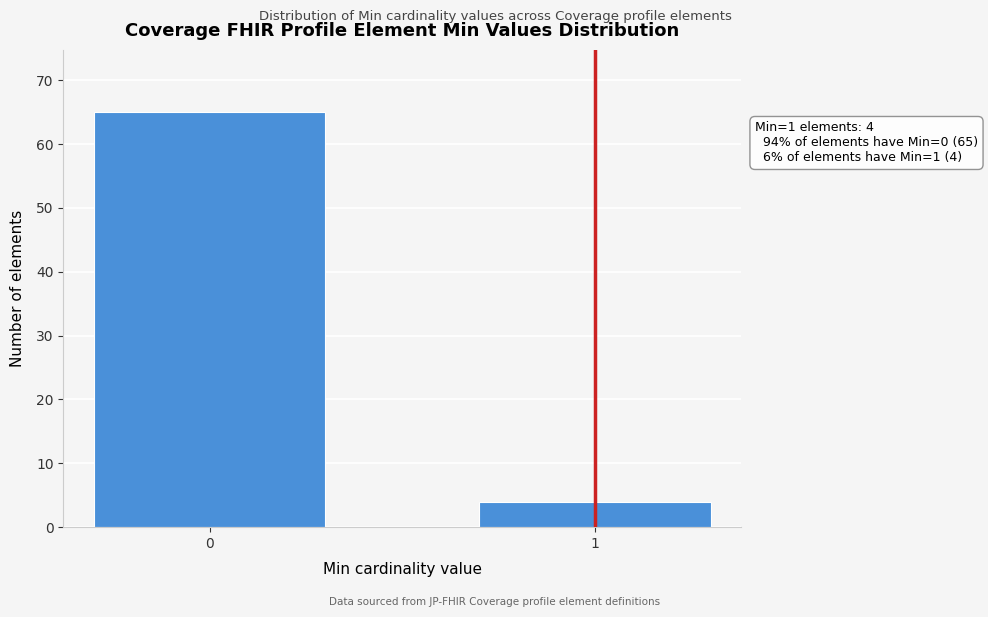

Reading right to left, transcribe all the data shown in this chart.

1=4	0=65